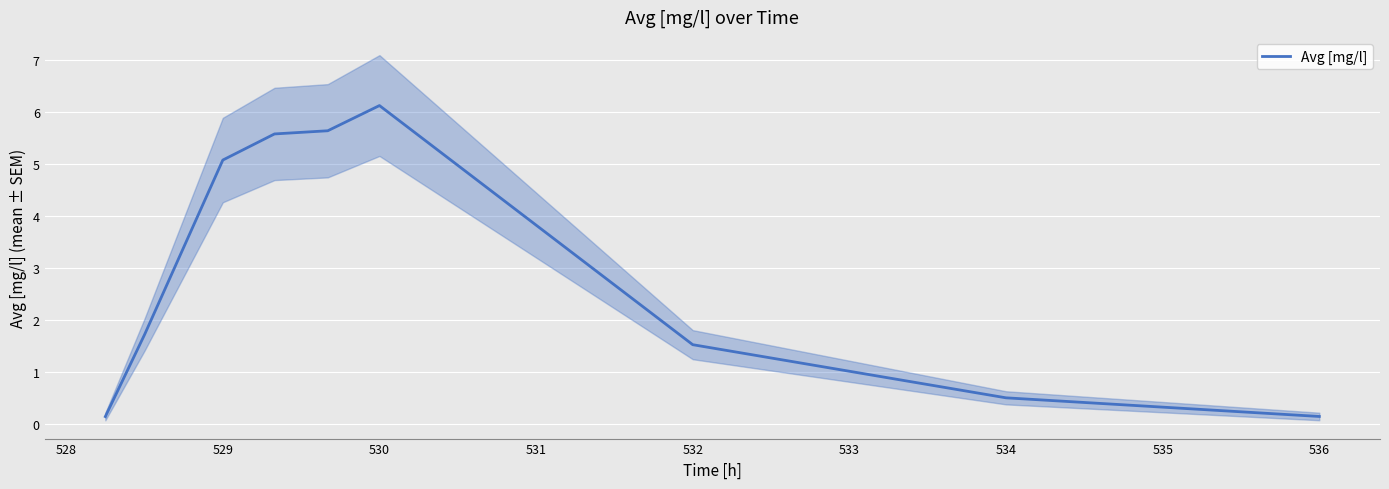

What is the greatest value displayed?

6.1